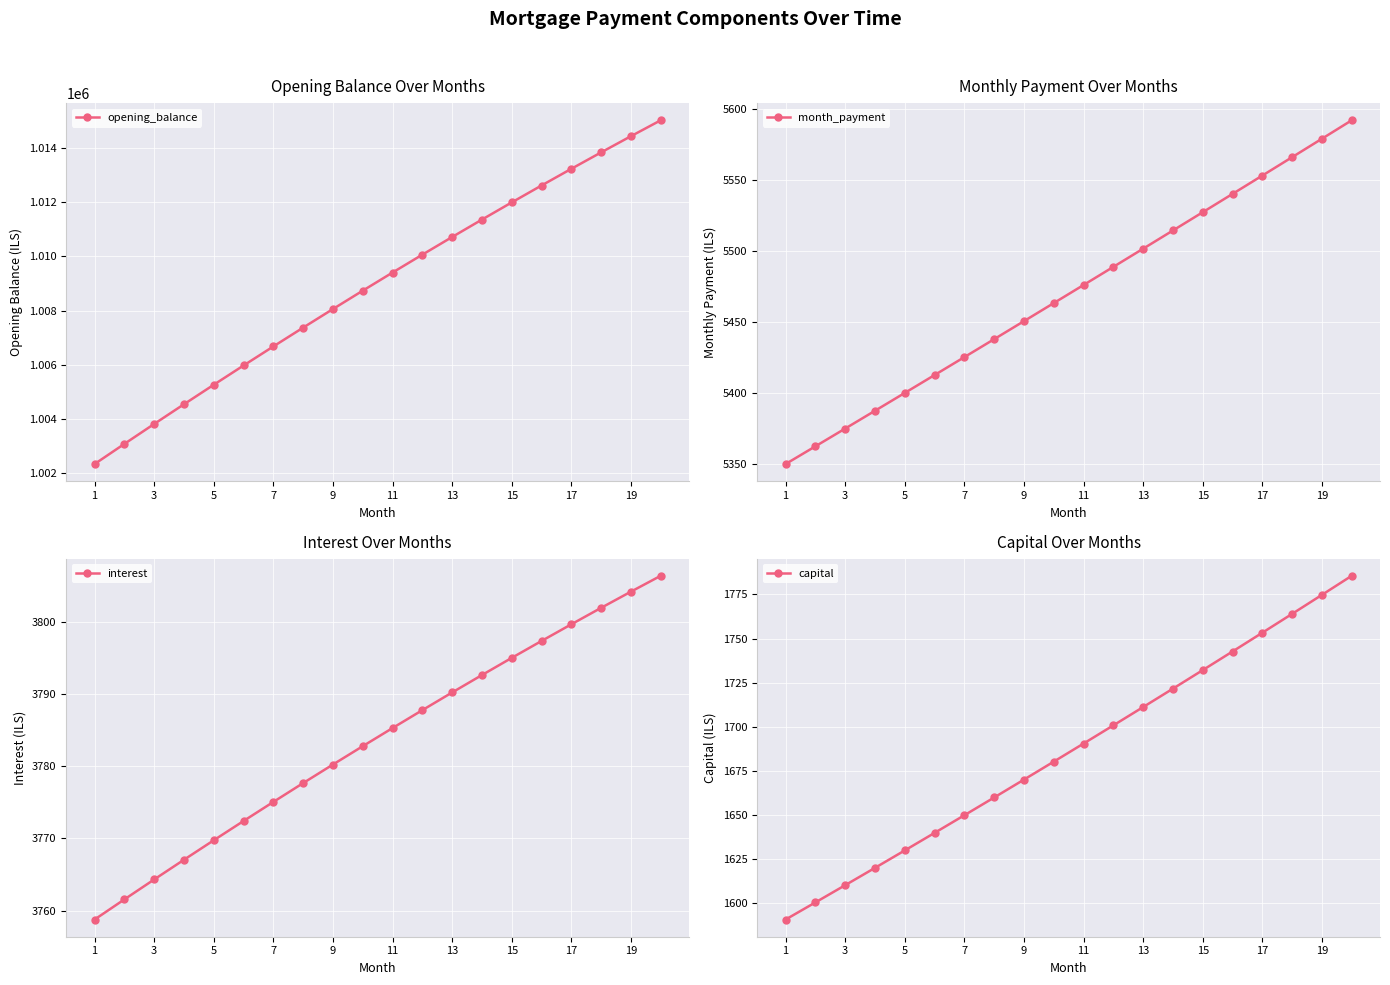

True or false: opening_balance has more than 2 interior local peaks.

False